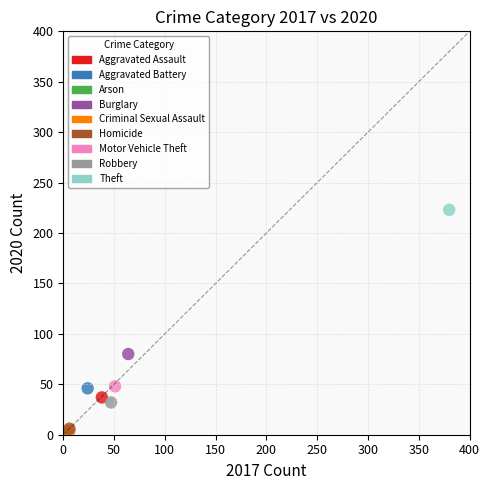

What are all the series names shown in the legend?

Aggravated Assault, Aggravated Battery, Arson, Burglary, Criminal Sexual Assault, Homicide, Motor Vehicle Theft, Robbery, Theft